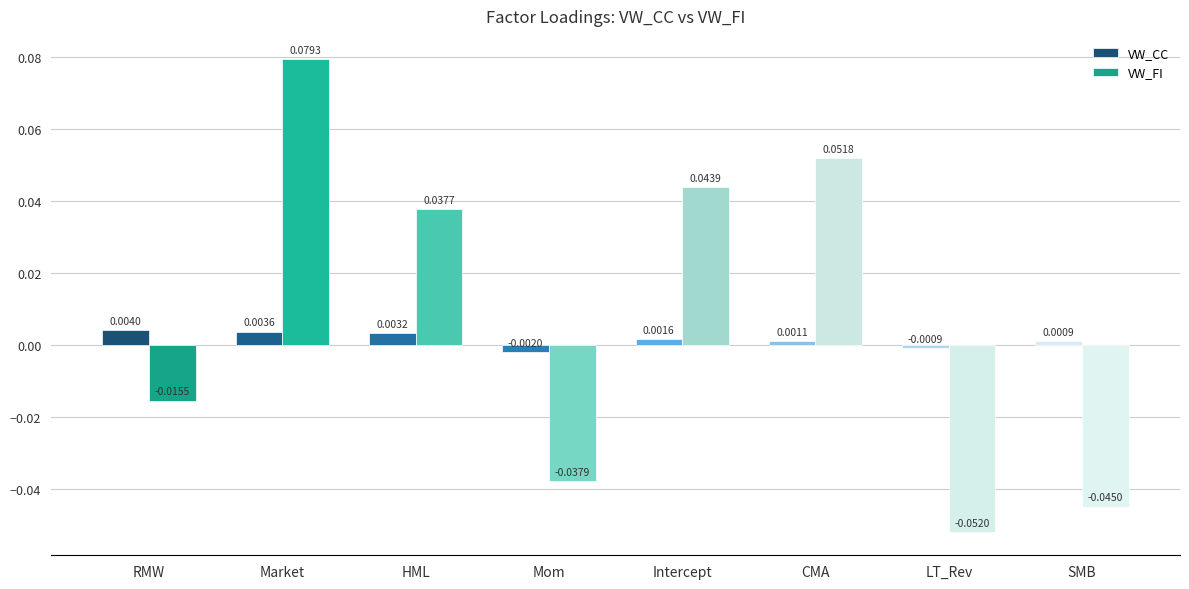

Is the value of VW_FI at Mom greater than the value of VW_CC at RMW?

No